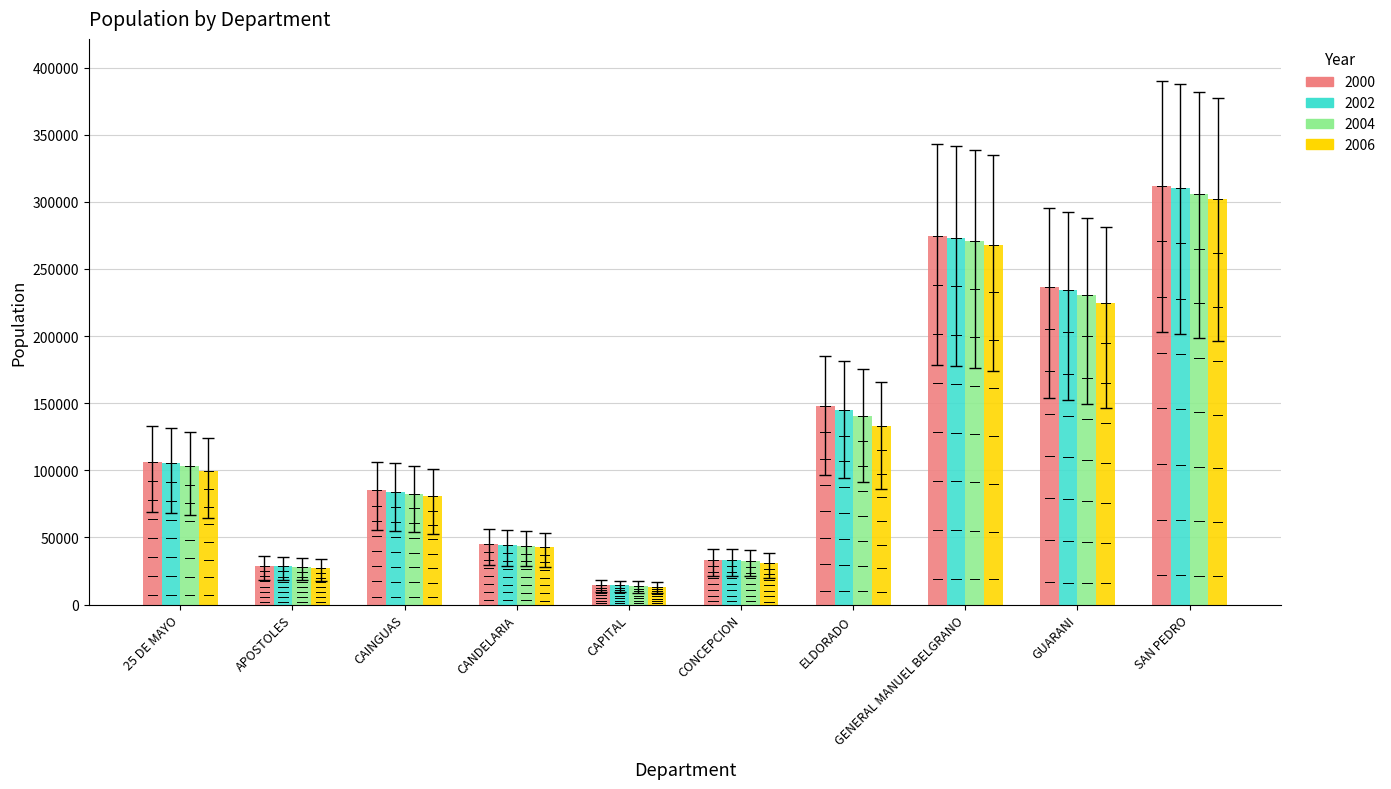

What is the spread (max minus min) of values at SAN PEDRO?

10180.8